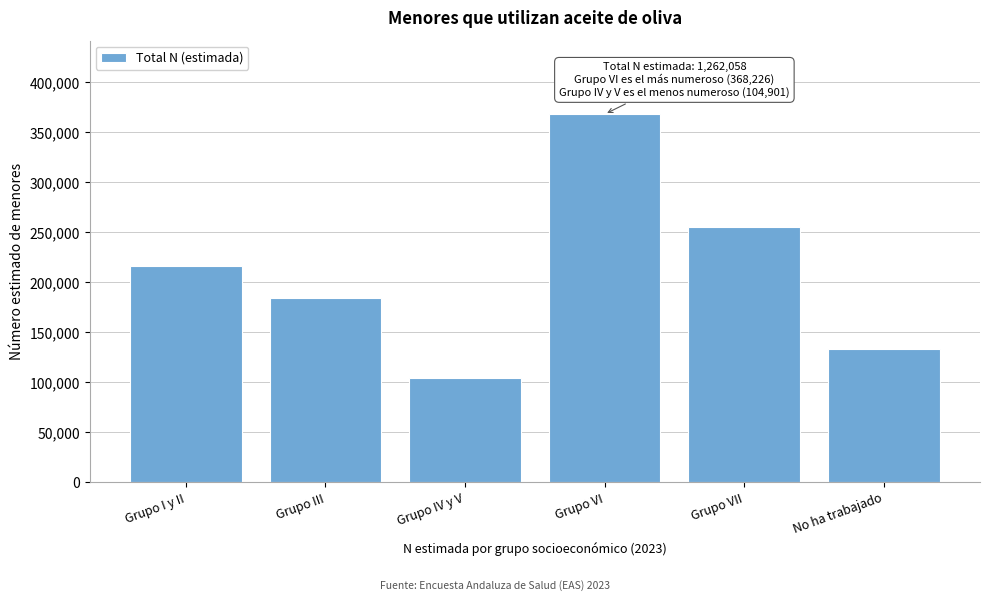

Reading right to left, list all the values displayed in this chart.

No ha trabajado=133008	Grupo VII=255019	Grupo VI=368226	Grupo IV y V=104901	Grupo III=184908	Grupo I y II=215995